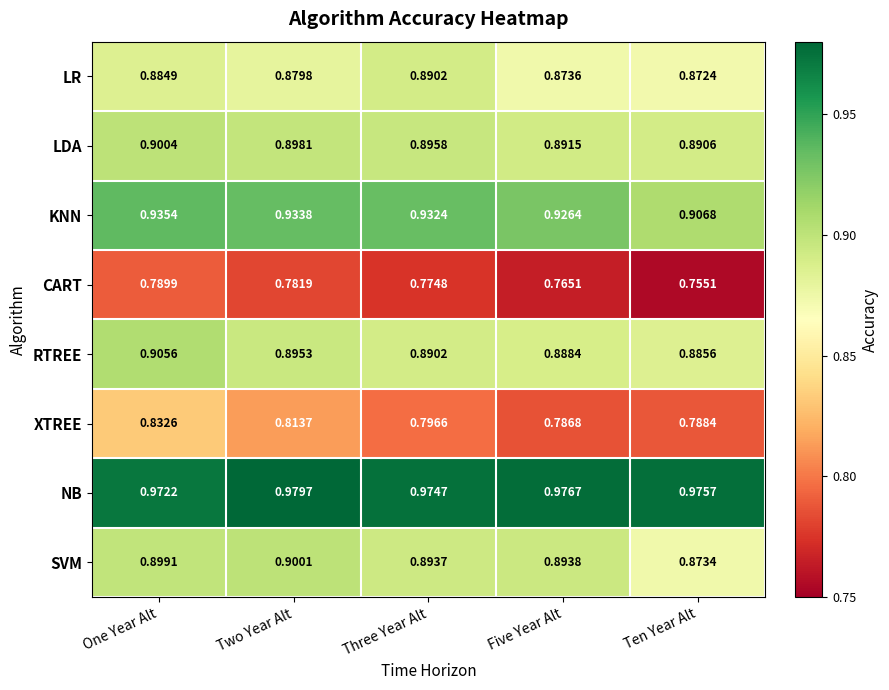

Which series has the largest total across all categories?

NB